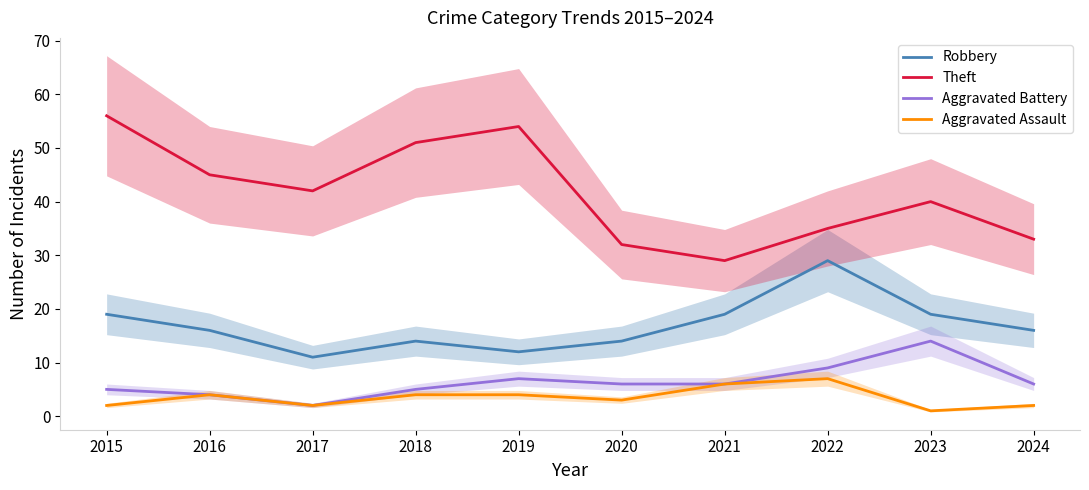

How many distinct data groups are displayed?

4